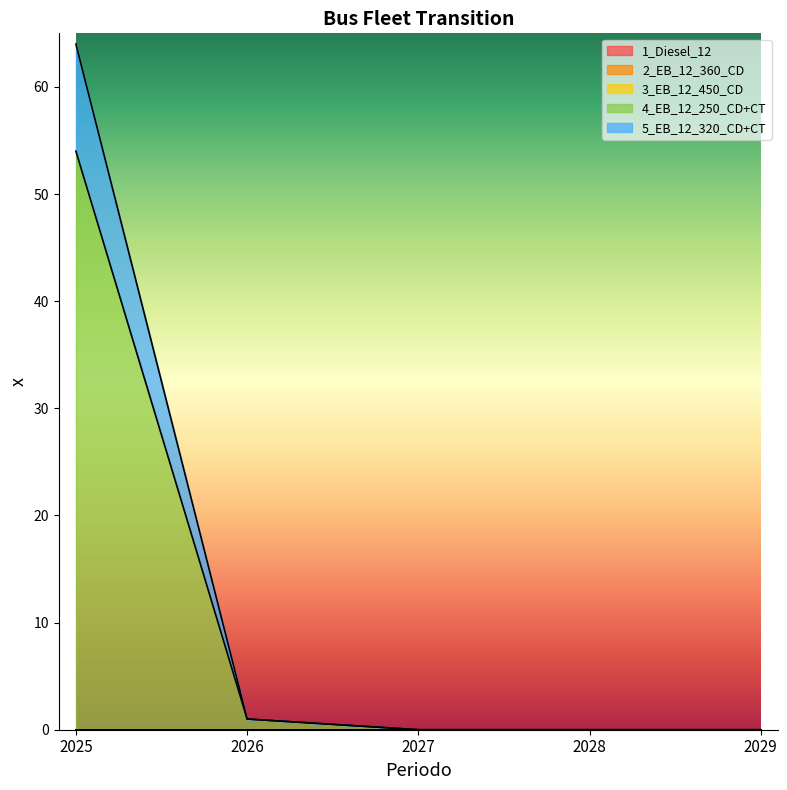

True or false: 5_EB_12_320_CD+CT and 1_Diesel_12 cross at least once.

False